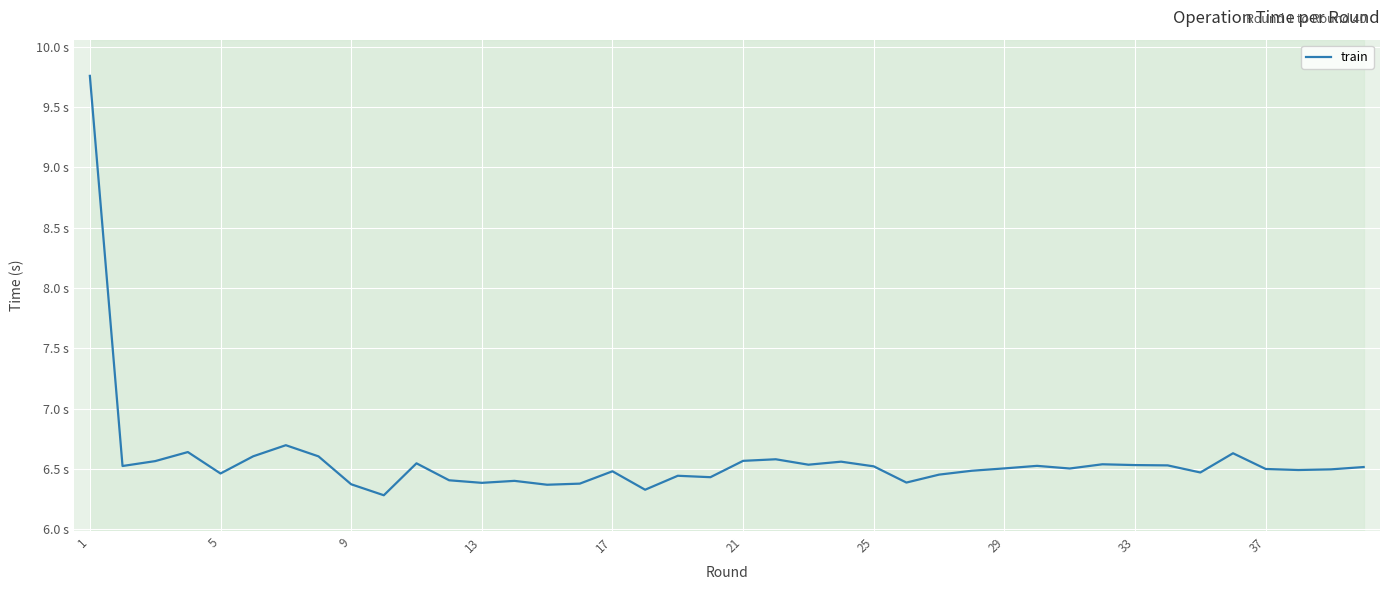

What is the greatest value displayed?

9.8